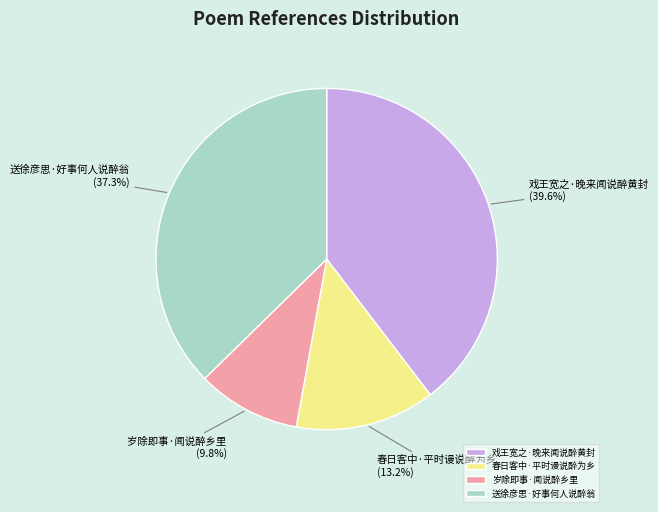

True or false: 岁除即事·闻说醉乡里 accounts for 21% of the total.

False